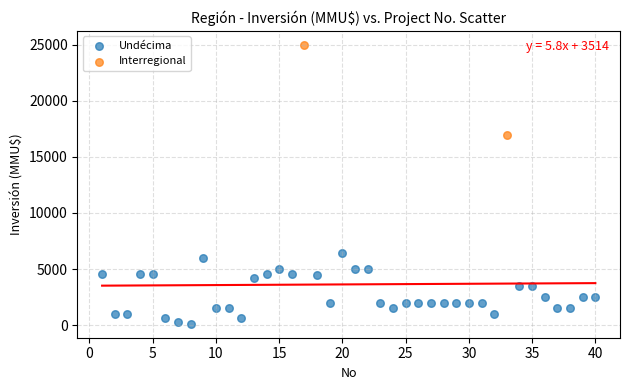

What are all the series names shown in the legend?

Undécima, Interregional